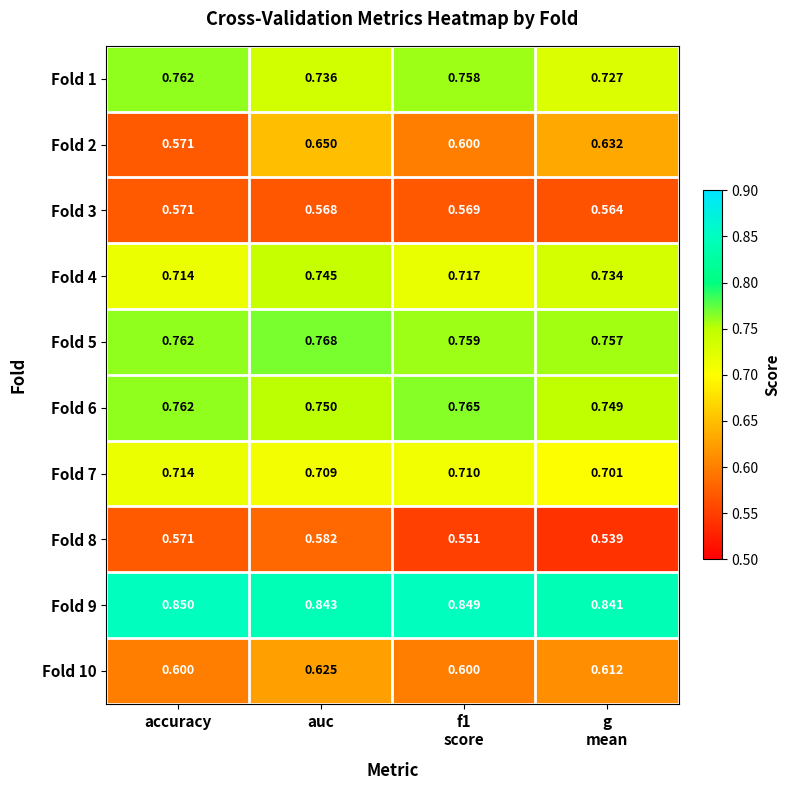

At which category is the sum across all series the highest?

auc